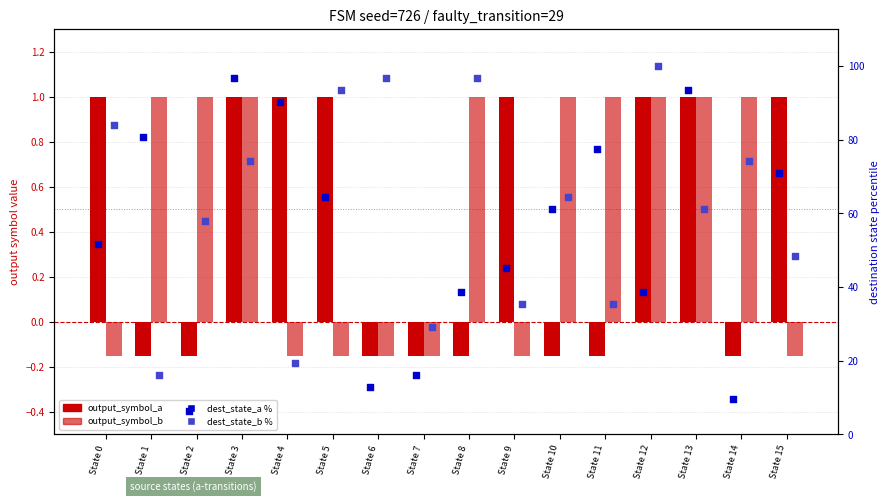

What is the total value across all series at State 0?

136.3